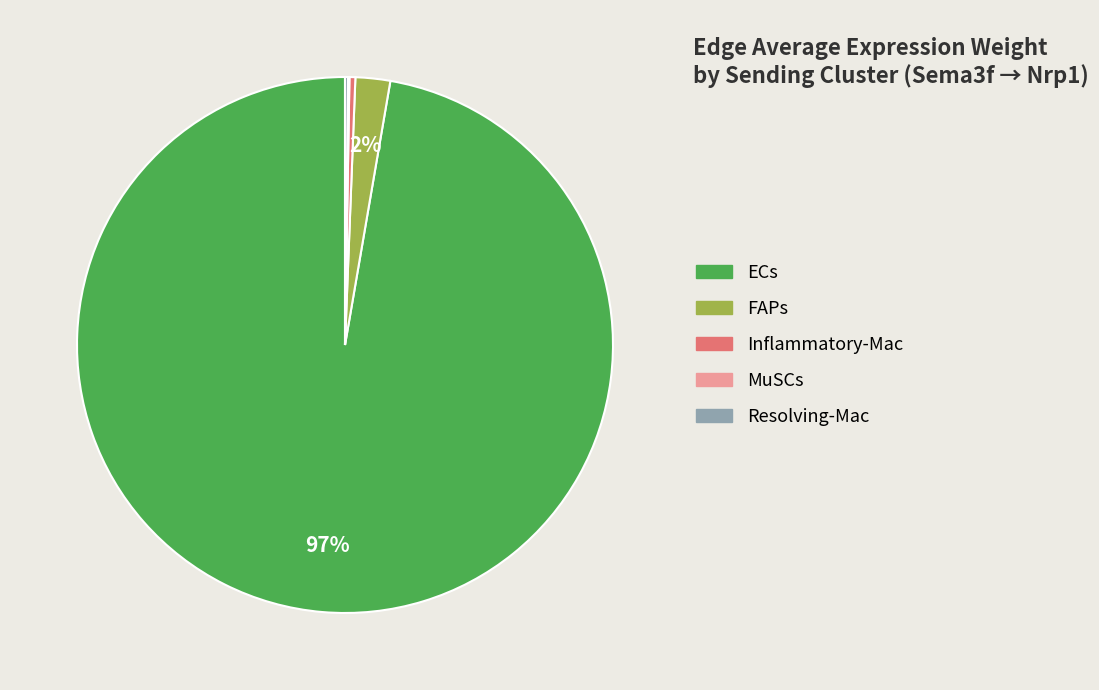

To the nearest percent, what is the average slice percentage?

20%